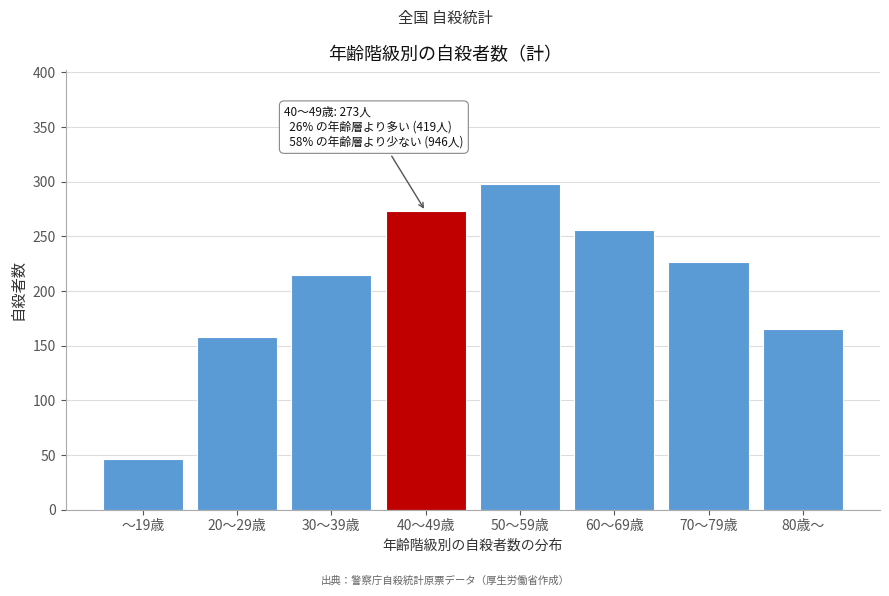

Reading left to right, transcribe all the data shown in this chart.

～19歳=46	20～29歳=158	30～39歳=215	40～49歳=273	50～59歳=298	60～69歳=256	70～79歳=227	80歳～=165